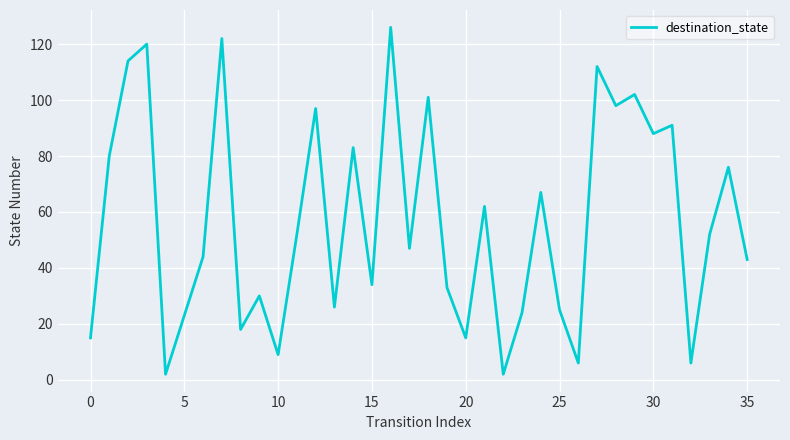

What is the maximum value shown in the chart?

126